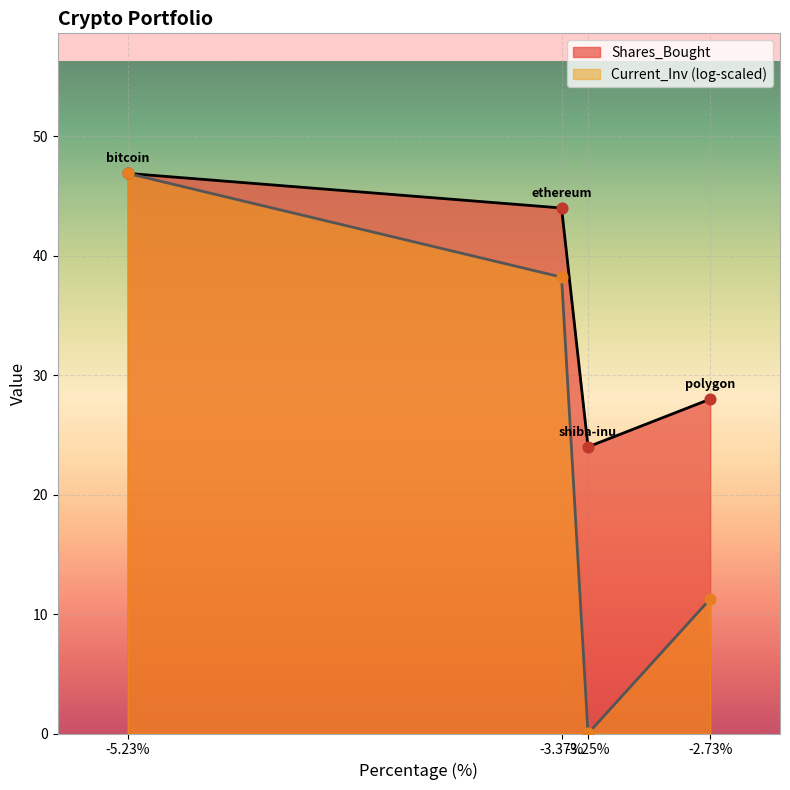

Which series has the widest spread of values?

Current_Inv (log-scaled)